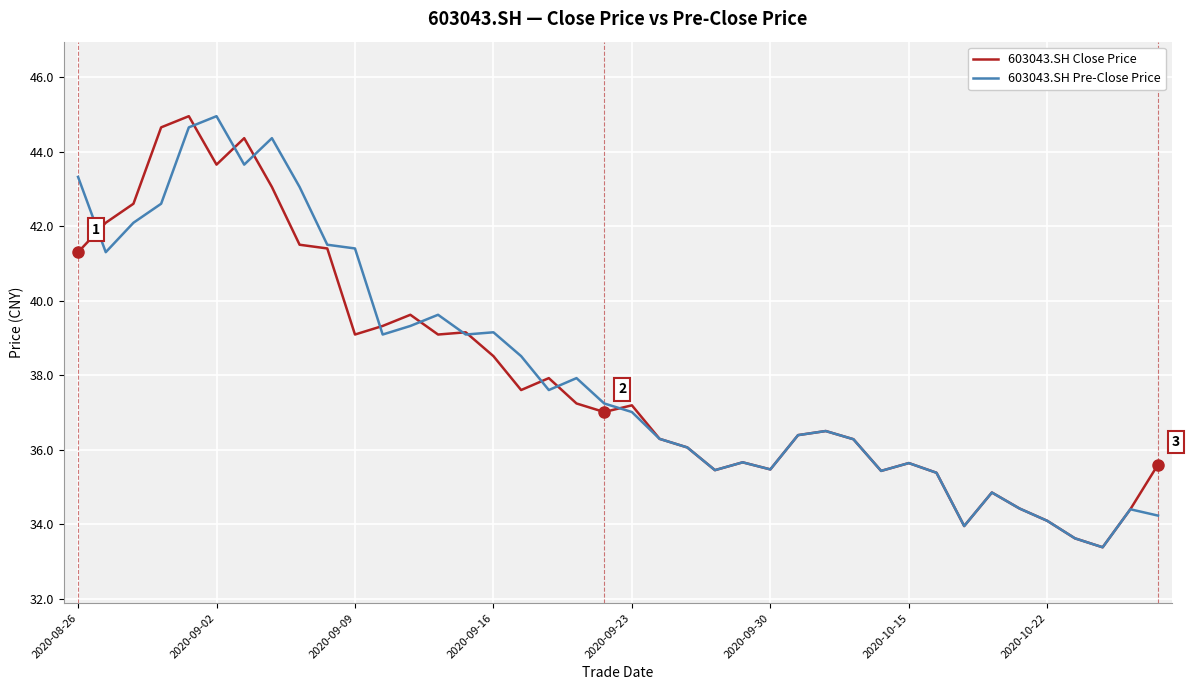

What is the lowest value of the 603043.SH Close Price series?

33.4